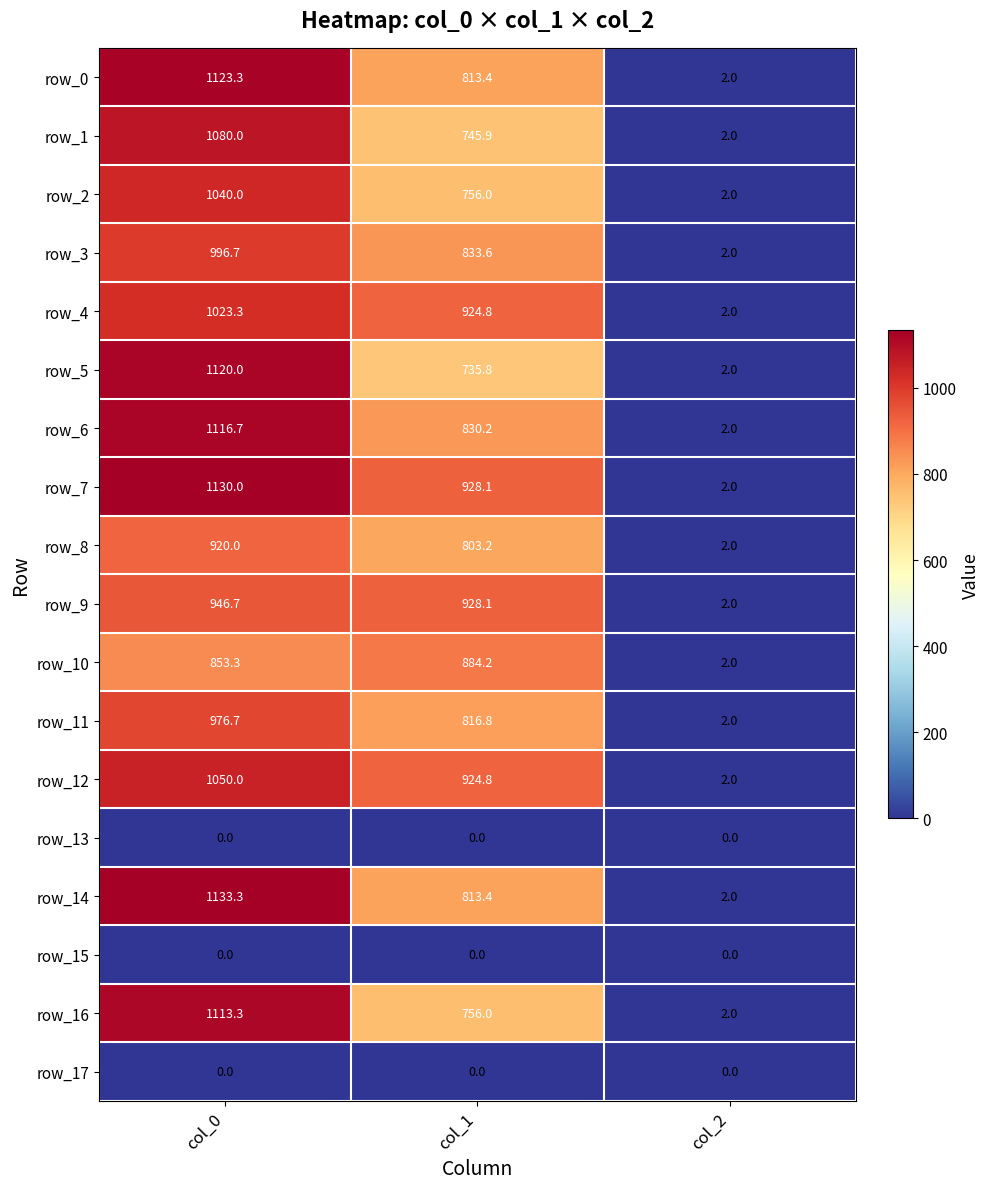

What is the spread (max minus min) of values at col_1?

928.1